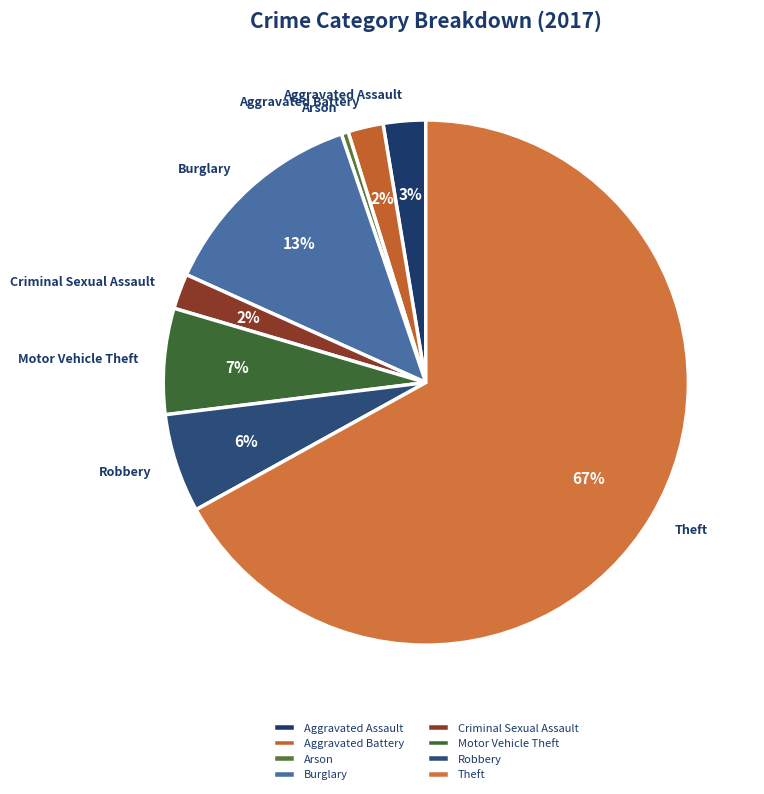

Which has a higher value, Burglary or Aggravated Battery?

Burglary